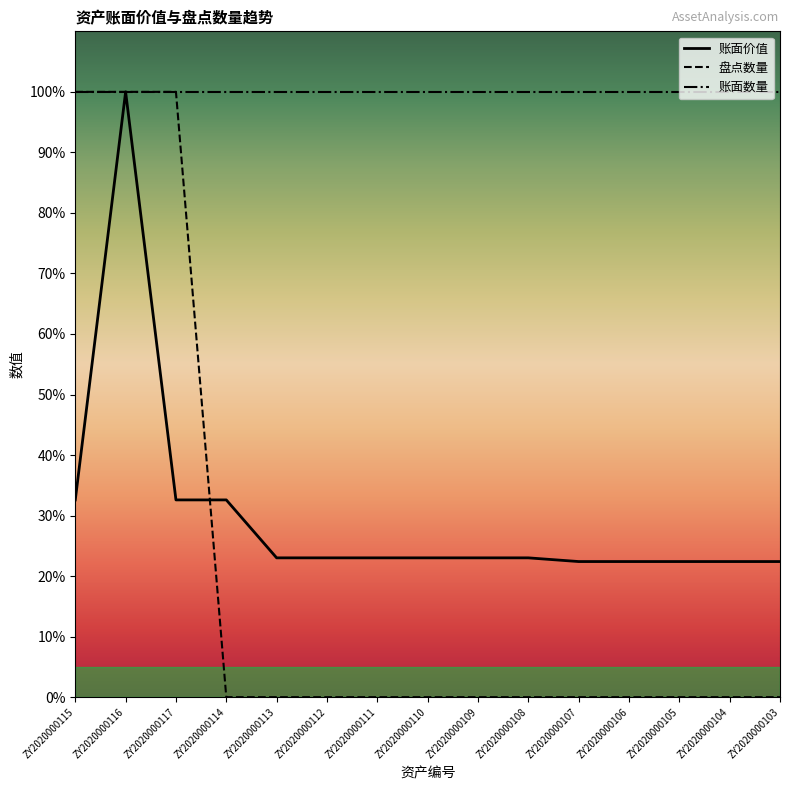

Reading right to left, extract all data points from this chart.

账面价值: 22.4	22.4	22.4	22.4	22.4	23.0	23.0	23.0	23.0	23.0	23.0	32.6	32.6	100.0	32.6
盘点数量: 0.0	0.0	0.0	0.0	0.0	0.0	0.0	0.0	0.0	0.0	0.0	0.0	100.0	100.0	100.0
账面数量: 100.0	100.0	100.0	100.0	100.0	100.0	100.0	100.0	100.0	100.0	100.0	100.0	100.0	100.0	100.0